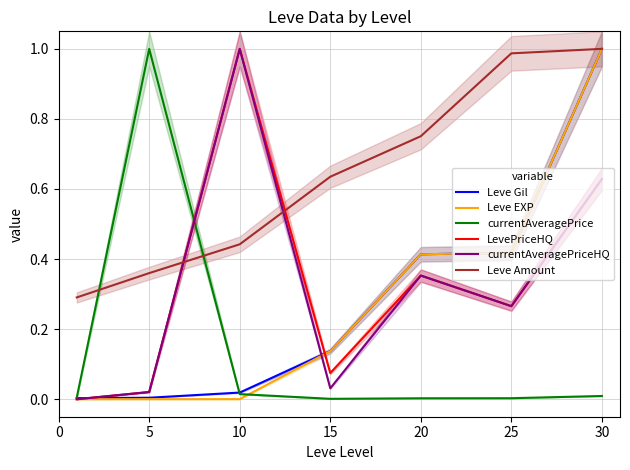

The Leve Gil series shows 0.2 at 15. True or false?

False